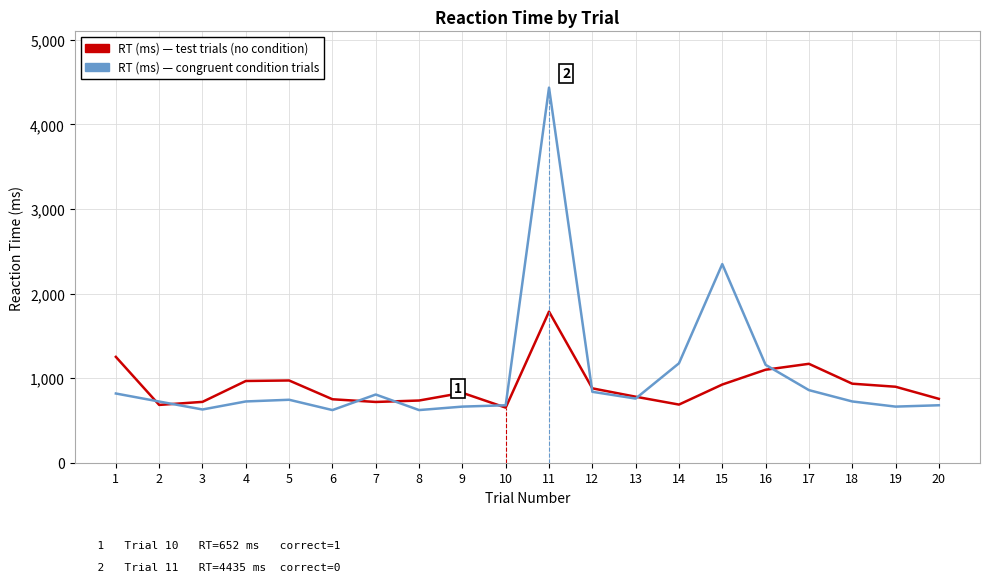

What is the greatest value displayed?

4435